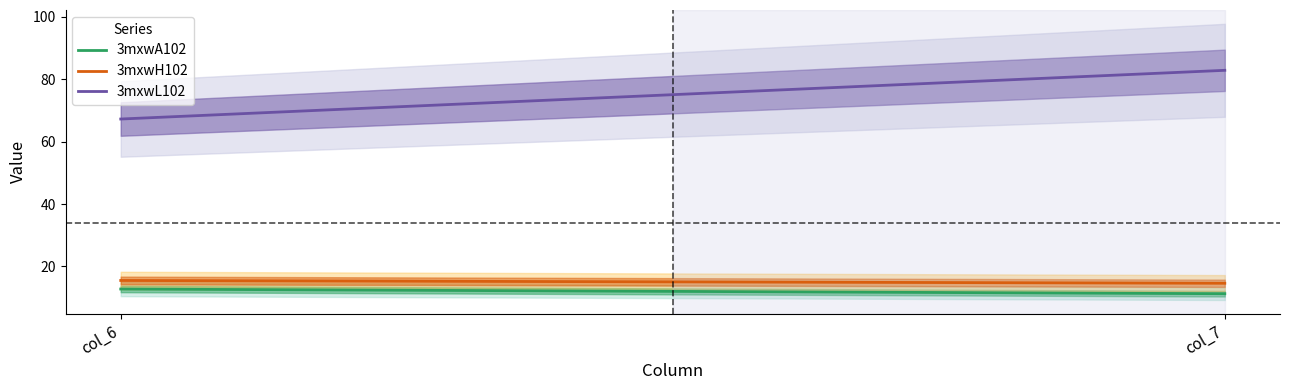

Reading left to right, what are all the values shown in this chart?

3mxwA102: 12.7	11.2
3mxwH102: 15.5	14.6
3mxwL102: 67.3	82.9